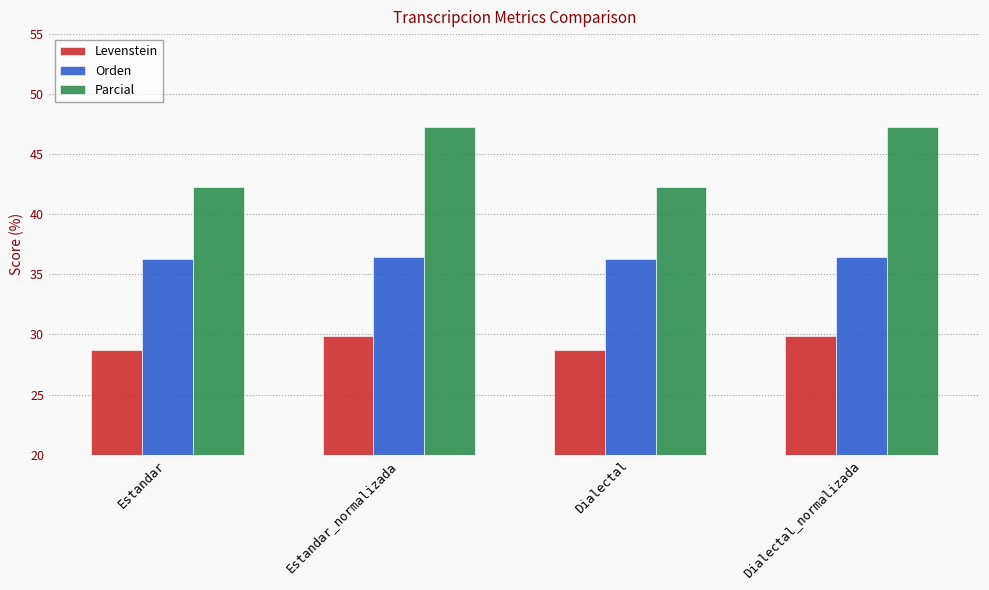

Reading left to right, transcribe all the data shown in this chart.

Levenstein: 28.7	29.9	28.7	29.9
Orden: 36.2	36.5	36.2	36.5
Parcial: 42.3	47.3	42.3	47.3